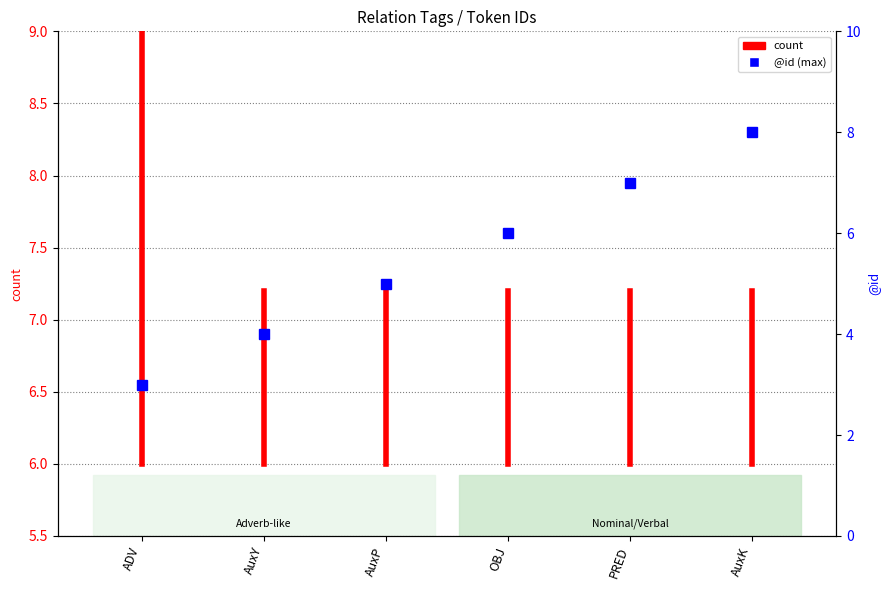

What is the difference between the maximum and minimum values?

3.6